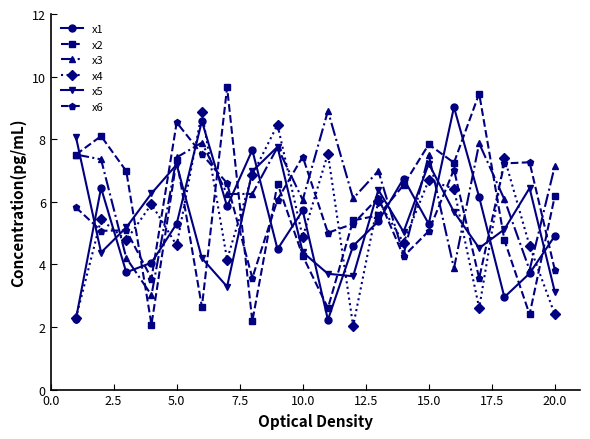

What is the smallest value displayed?

2.0